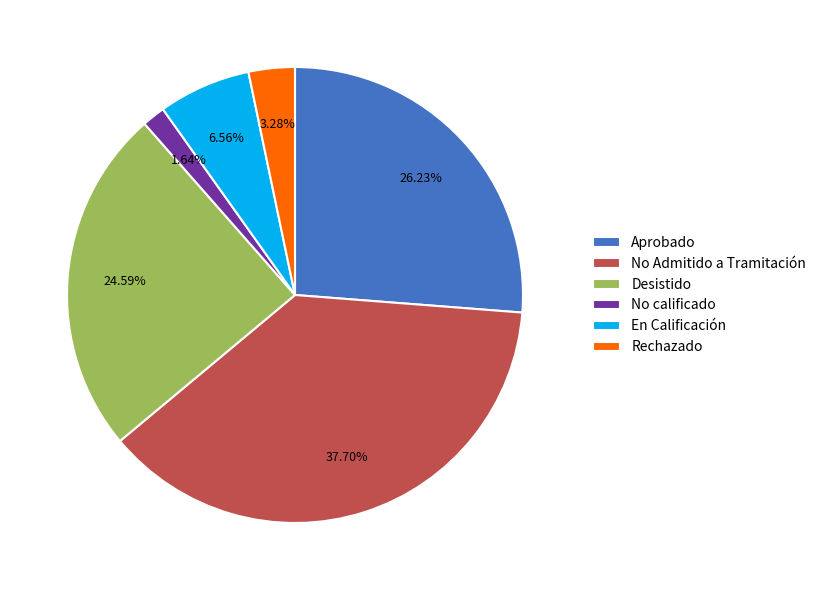

What is the largest slice in the pie chart?

No Admitido a Tramitación